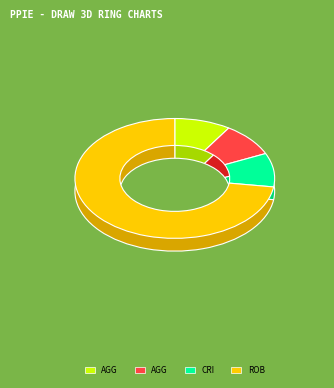

How many slices are in this pie chart?

5